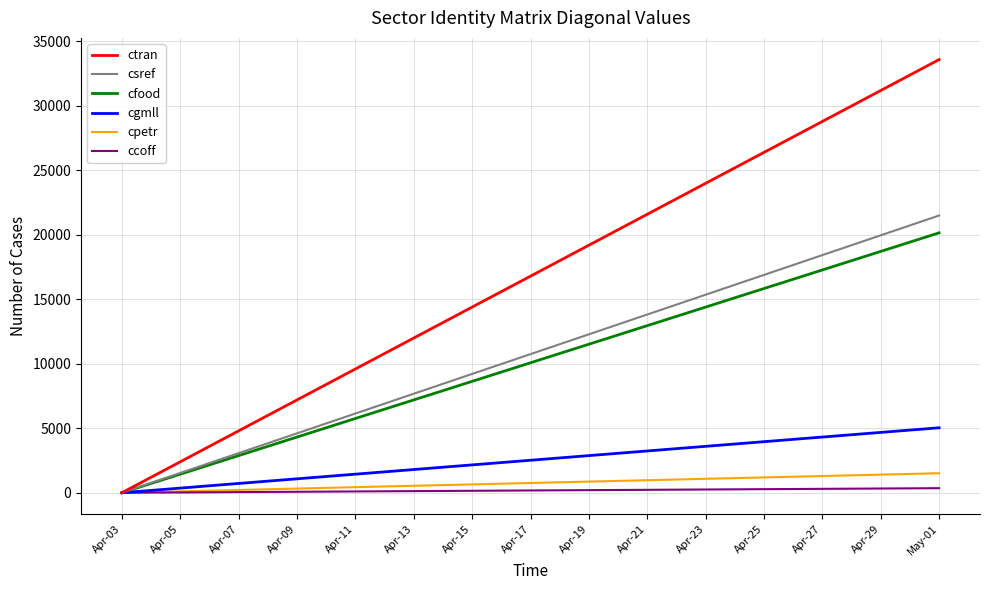

Does the chart display data point markers on the line(s)?

No